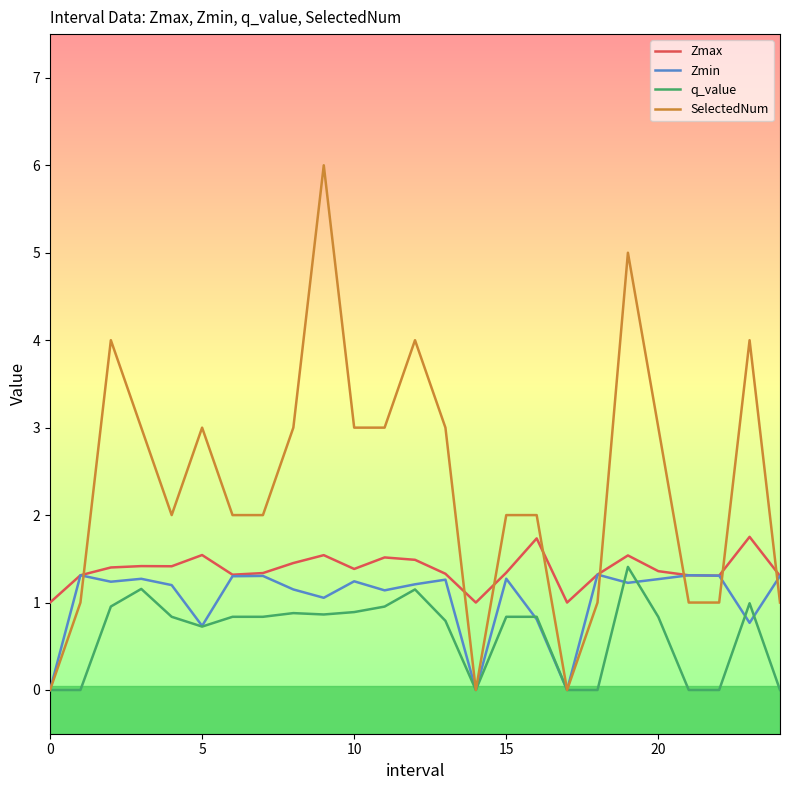

How many interior local peaks does the Zmin series have?

8